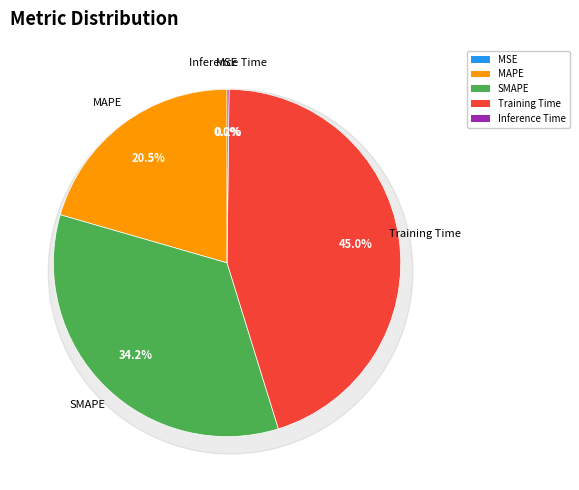

The Inference Time slice represents 0% of the pie. True or false?

True